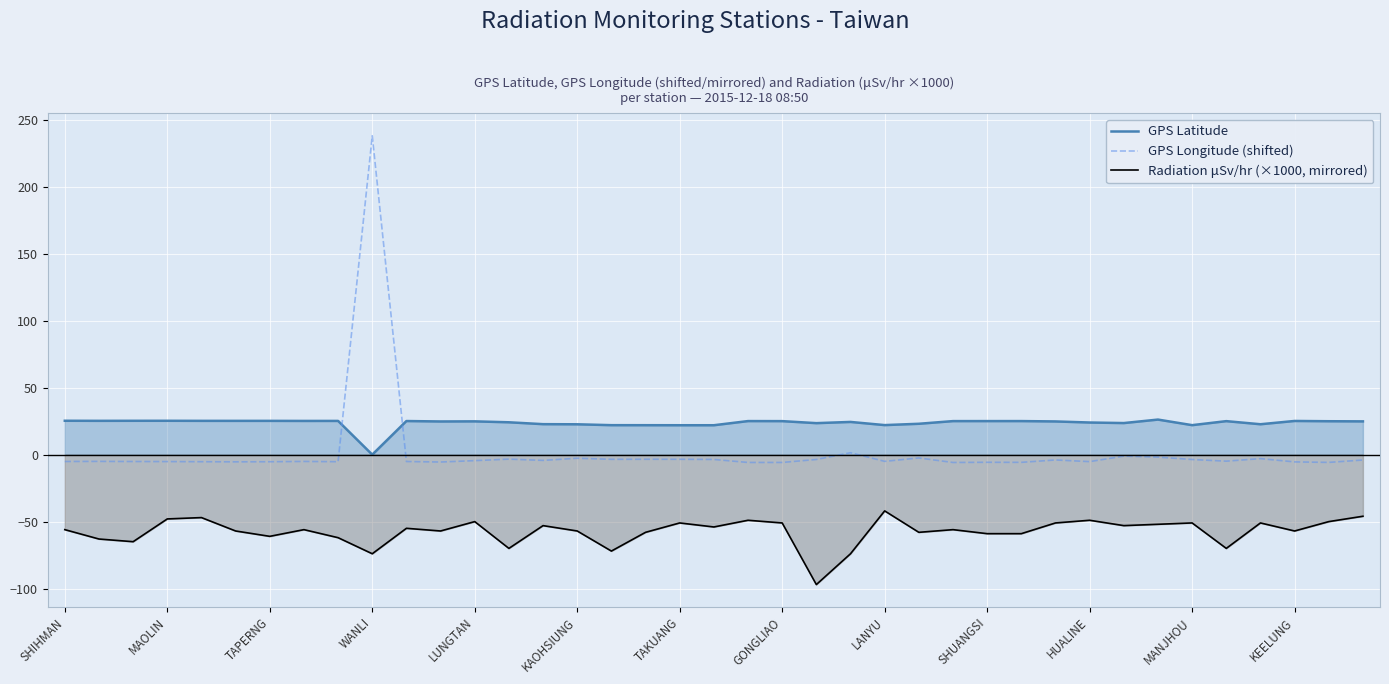

Which series has the widest spread of values?

GPS Longitude (shifted)